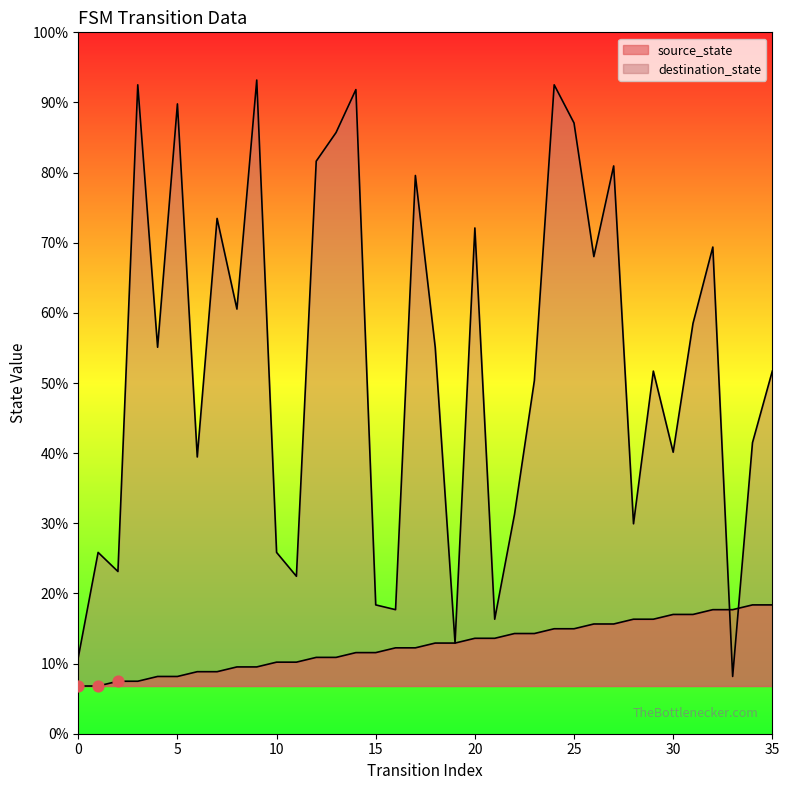

Which series contains the lowest Y value?

source_state